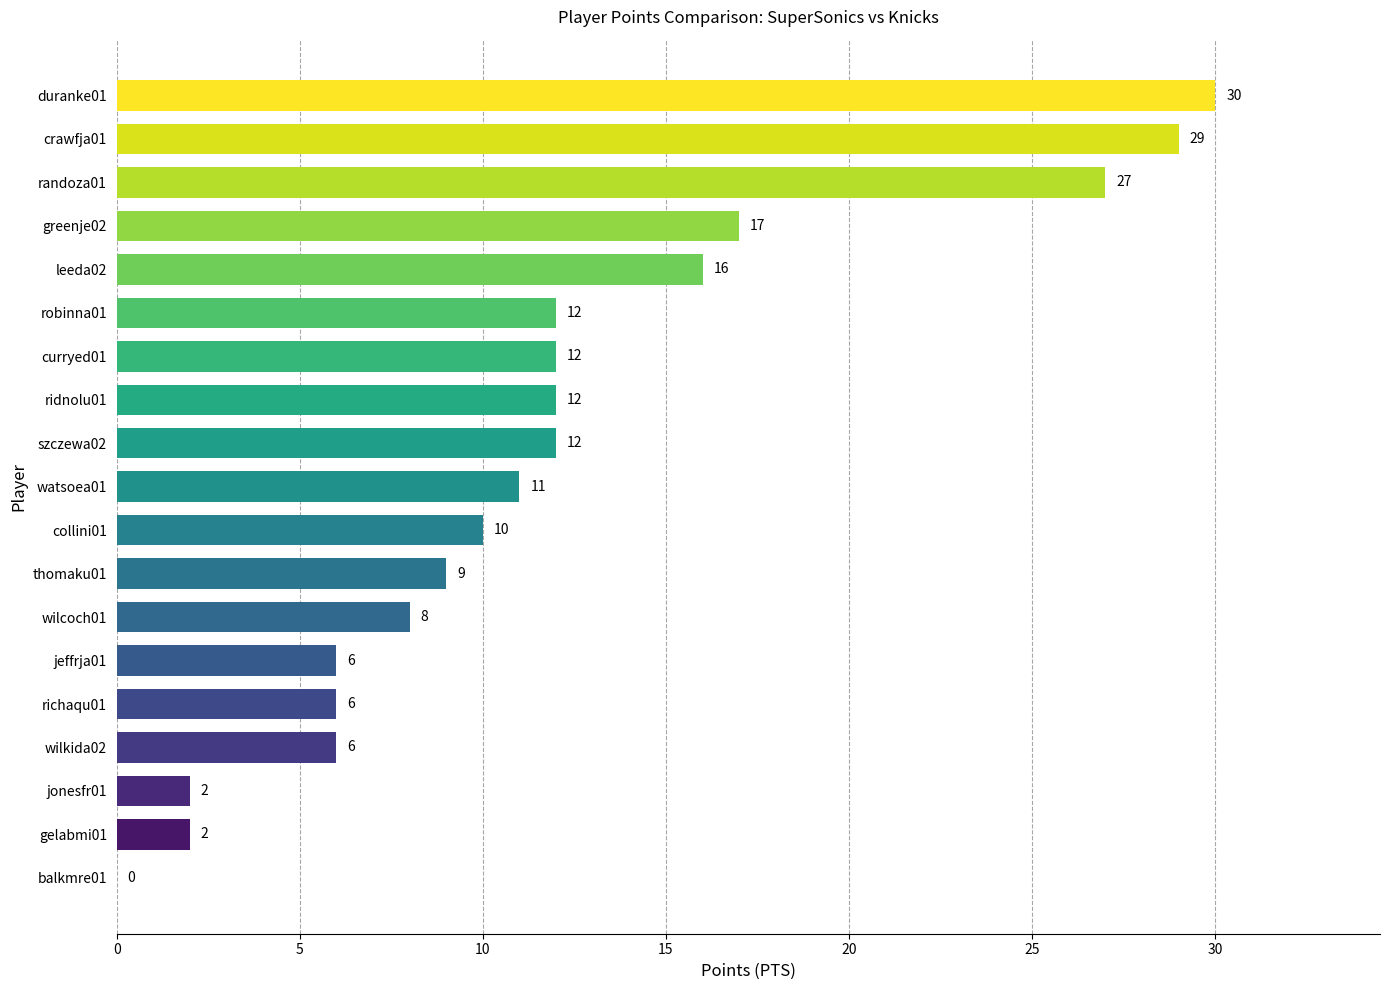

What is the sum of the values at collini01 and richaqu01?

16